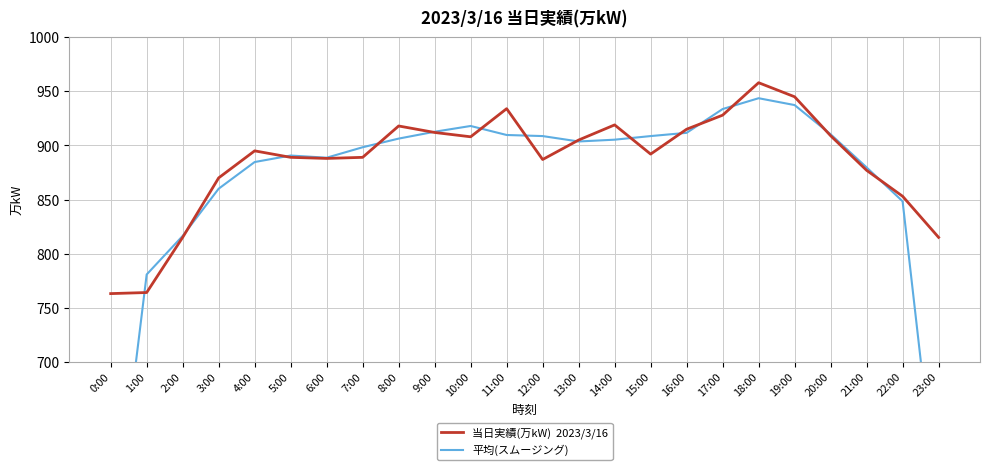

List the series in order of their peak value, highest first.

当日実績(万kW)  2023/3/16, 平均(スムージング)